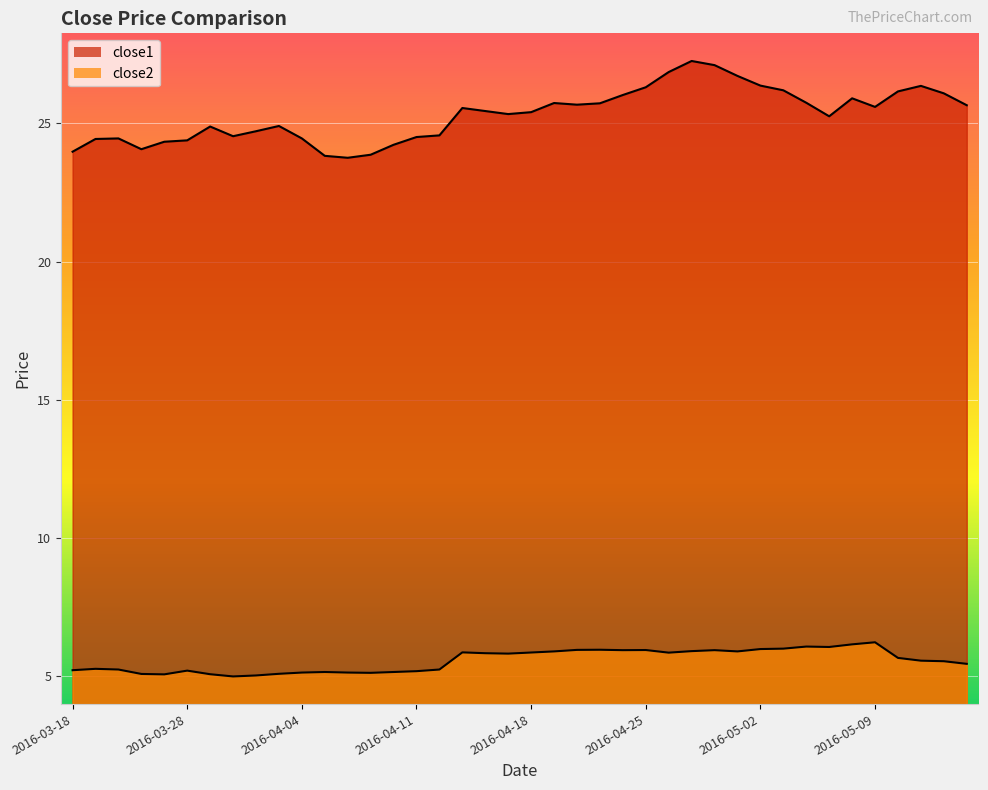

At which label is close2 closest to 5?

2016-03-30